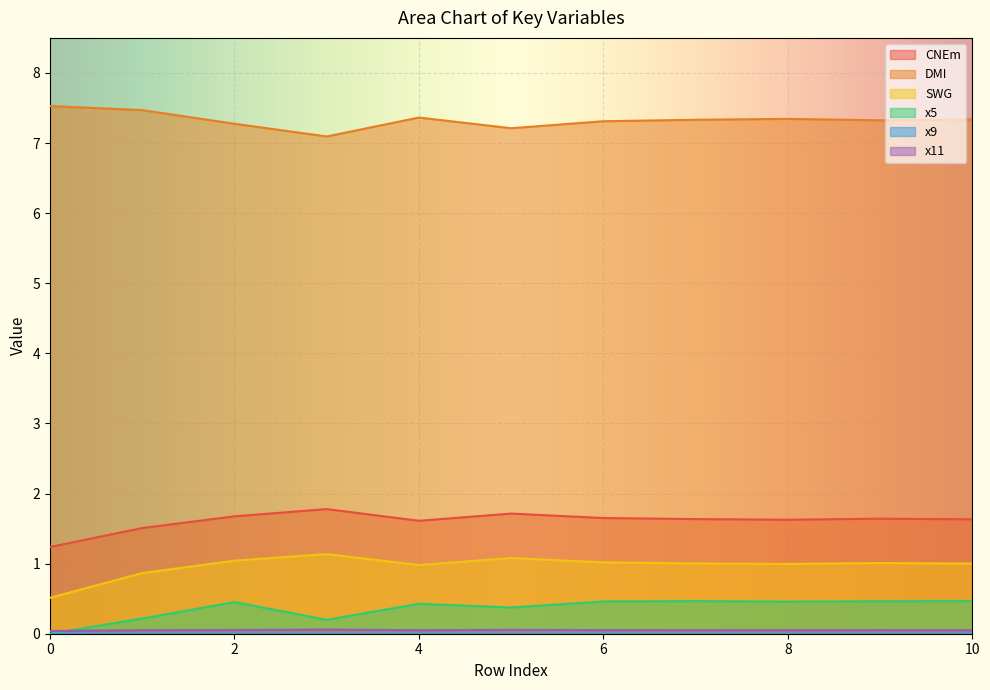

What is the difference between the second highest and minimum values in the CNEm series?

0.5